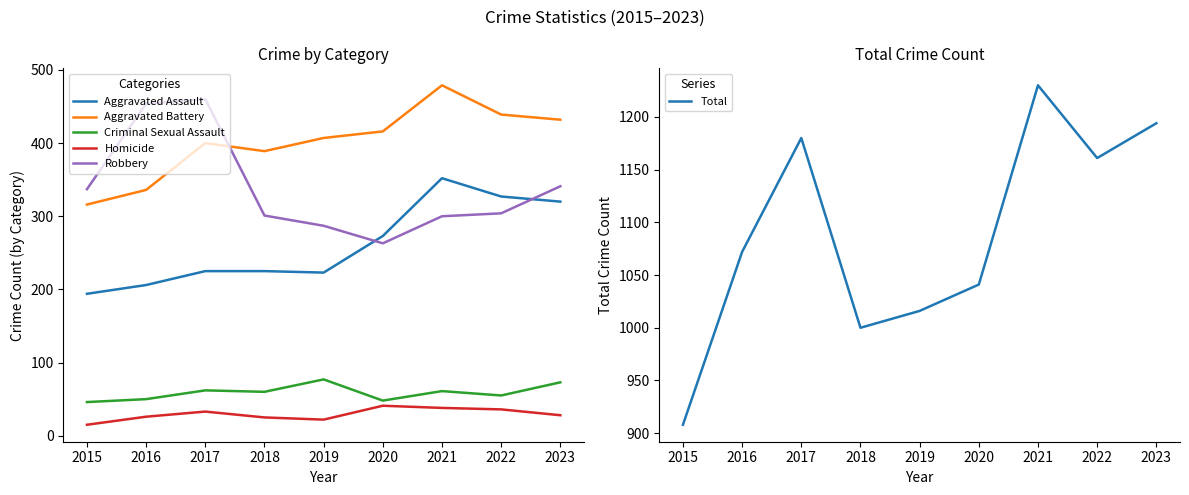

What is the difference between the second highest and minimum values in the Total series?

286